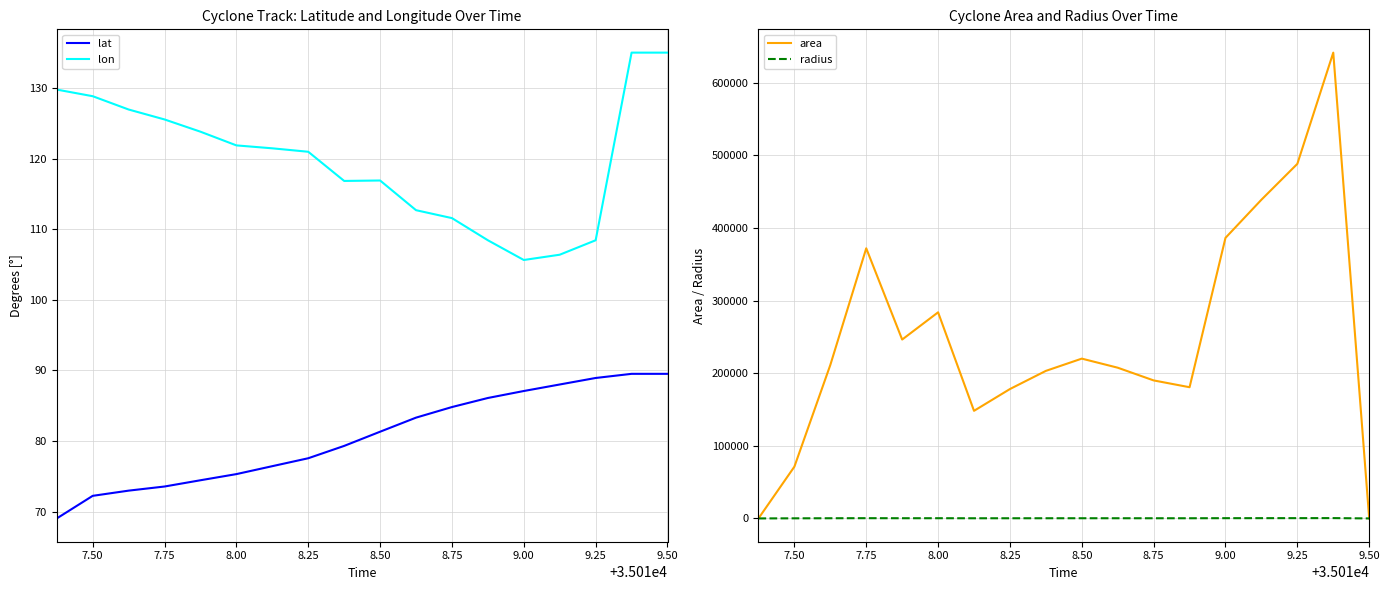

How many interior local valleys does the area series have?

3